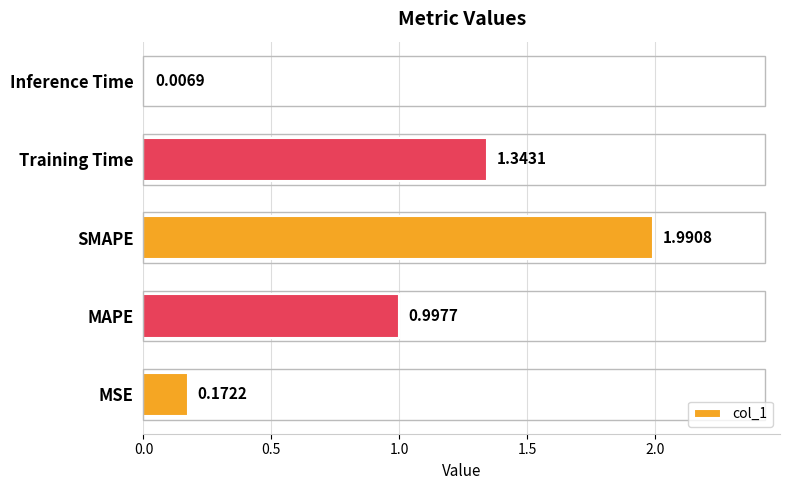

What is the sum of the values at MAPE and Inference Time?

1.0